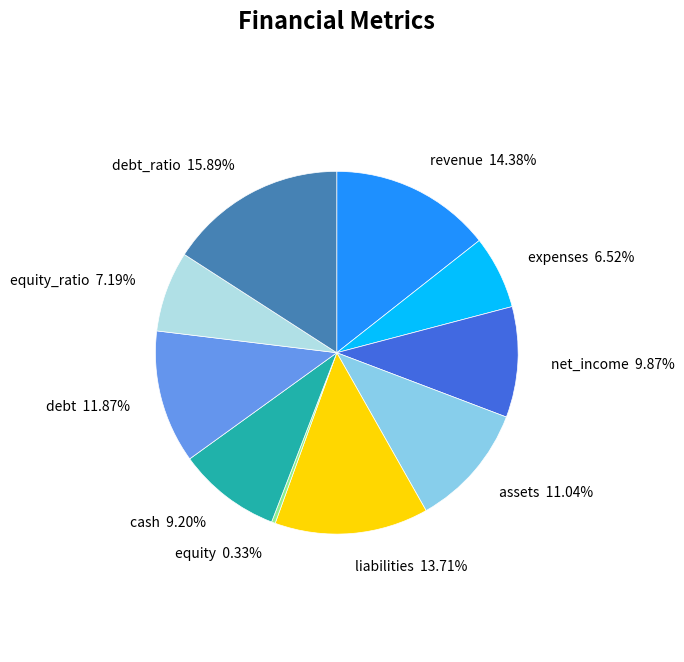

Is it true that net_income is 10% of the pie?

True